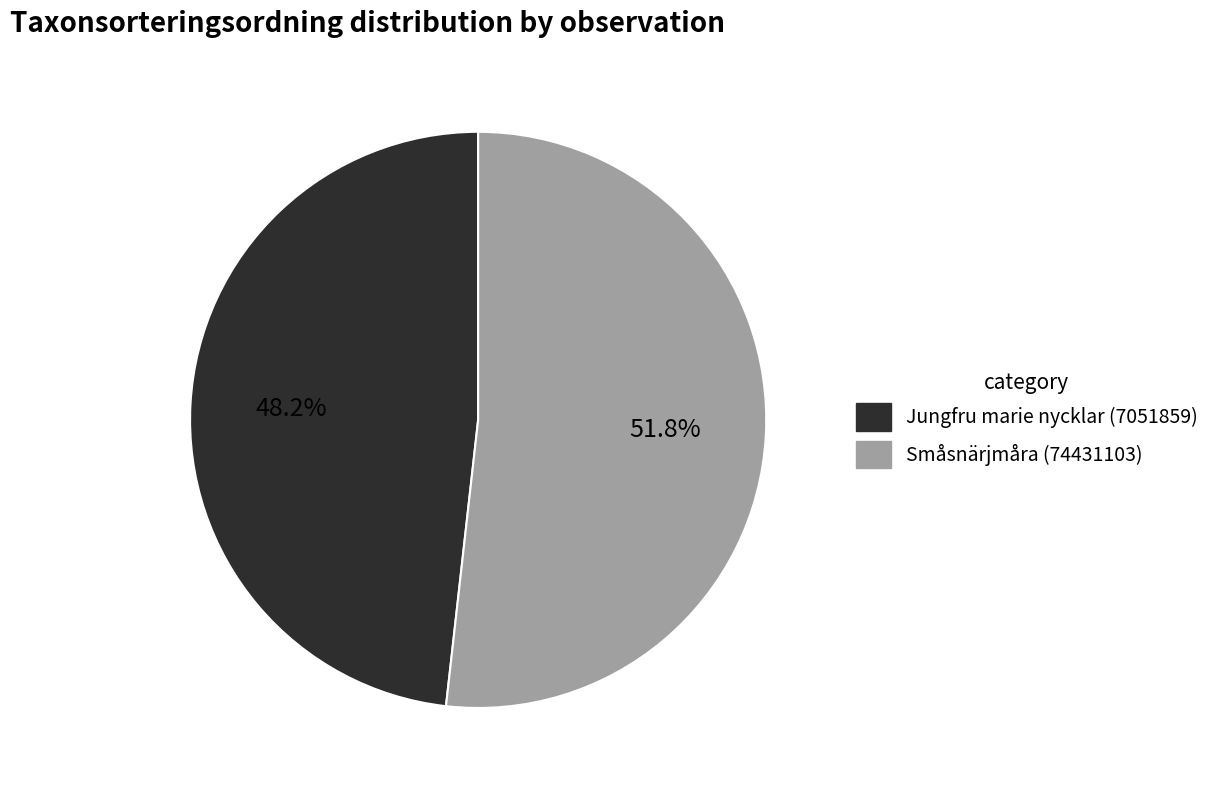

What is the smallest slice in the pie chart?

Jungfru marie nycklar (7051859)